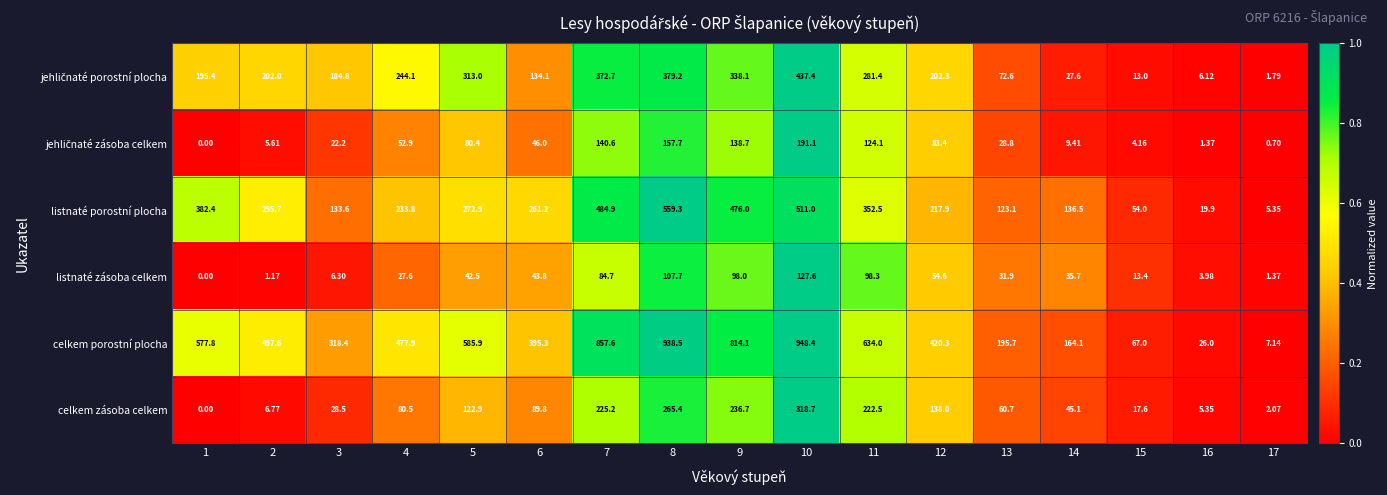

What is the greatest value displayed?

948.4